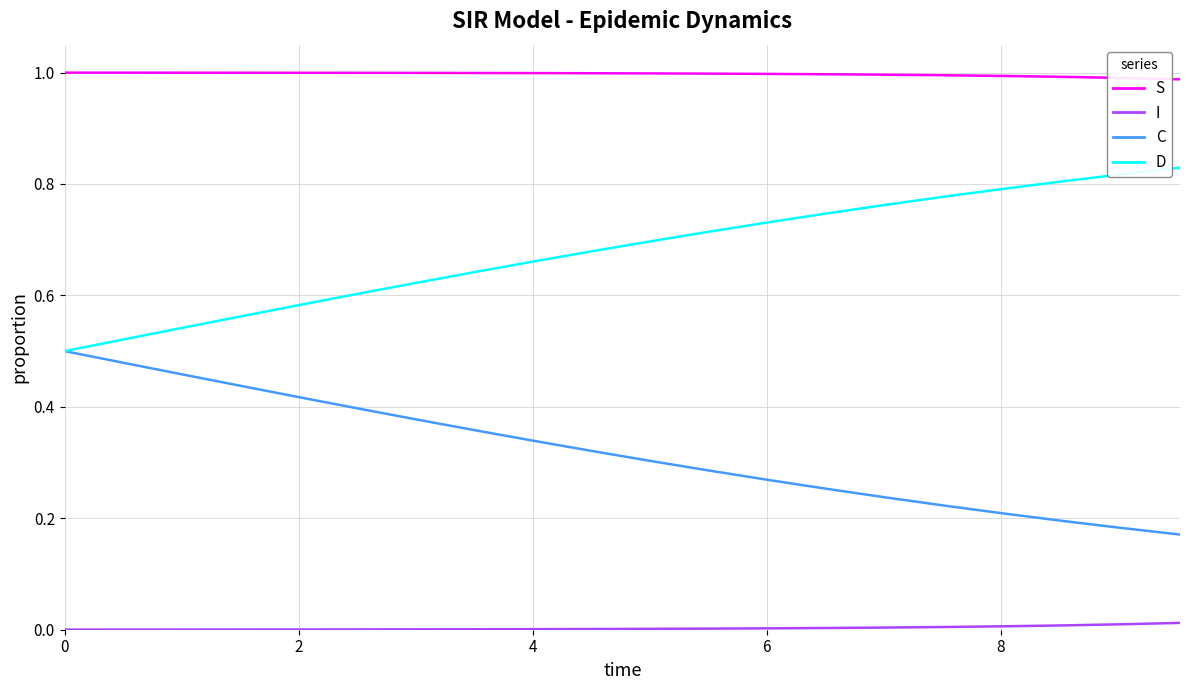

Which series has the largest total across all categories?

S